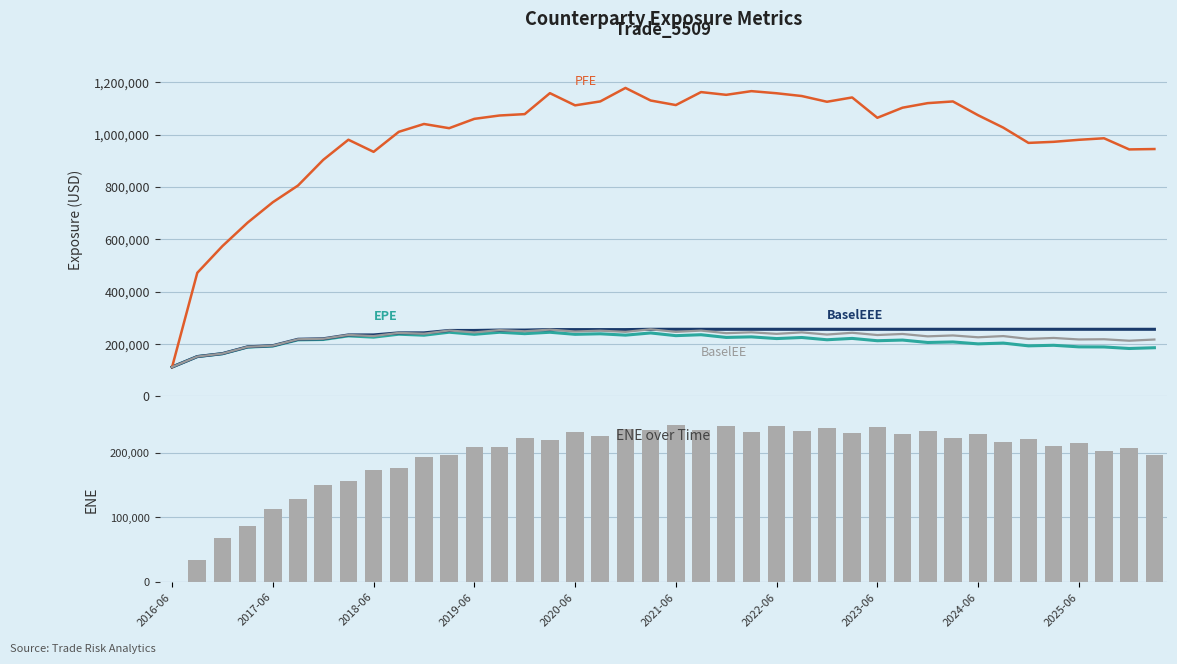

Which series has the largest range (max minus min)?

PFE